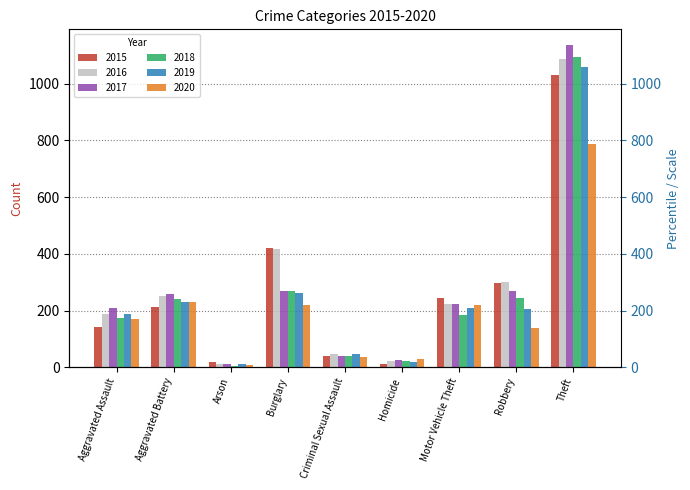

What is the maximum value for 2019?

1060